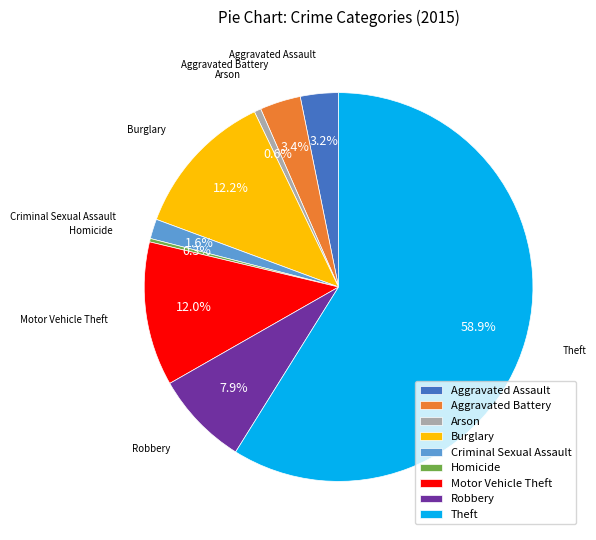

How many segments does this pie chart have?

9